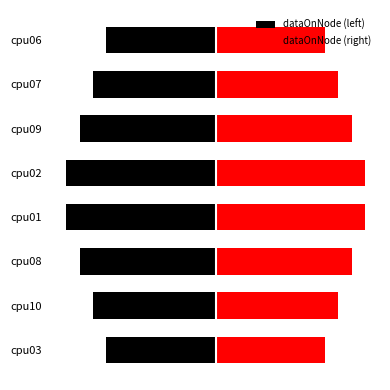

Count the number of data series in this chart.

2